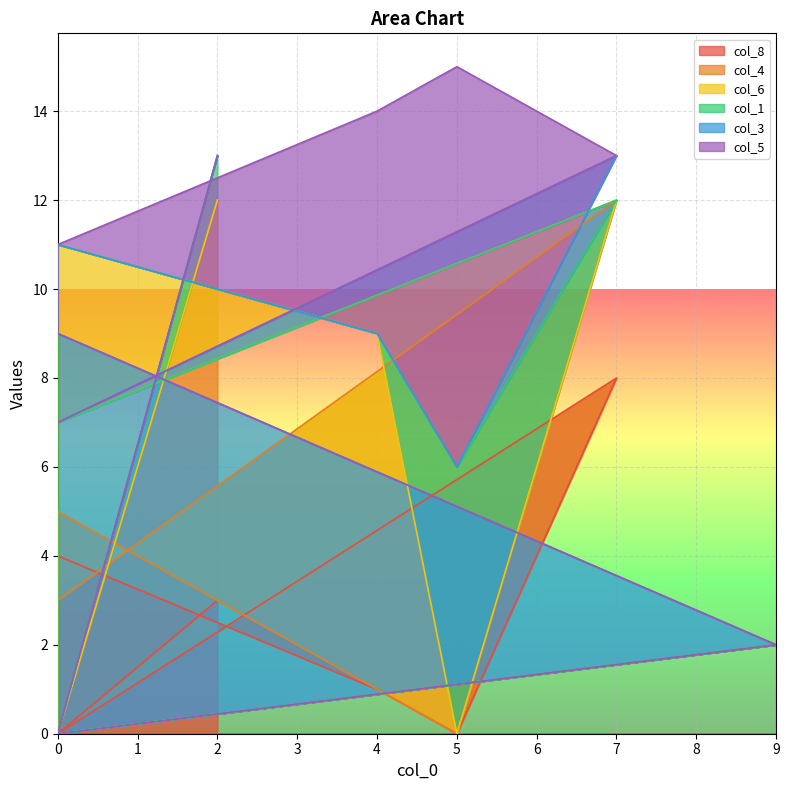

True or false: col_6 has a value of 0 at 5.

True